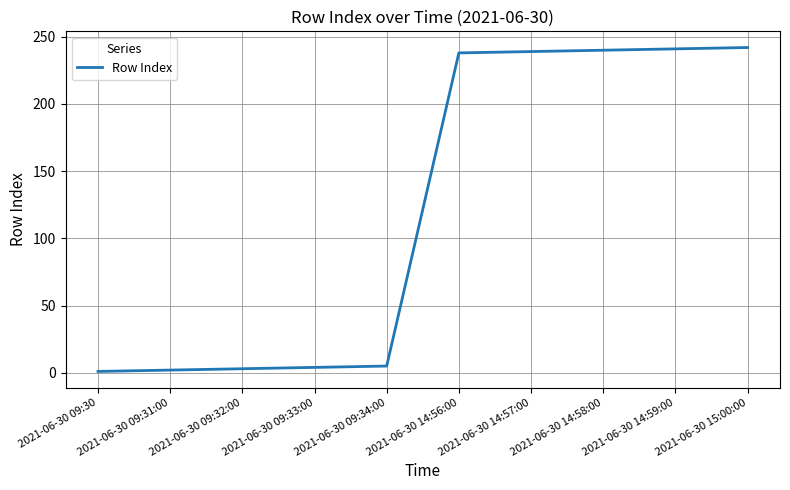

True or false: the data shows 4 at 2021-06-30 09:33:00.

True